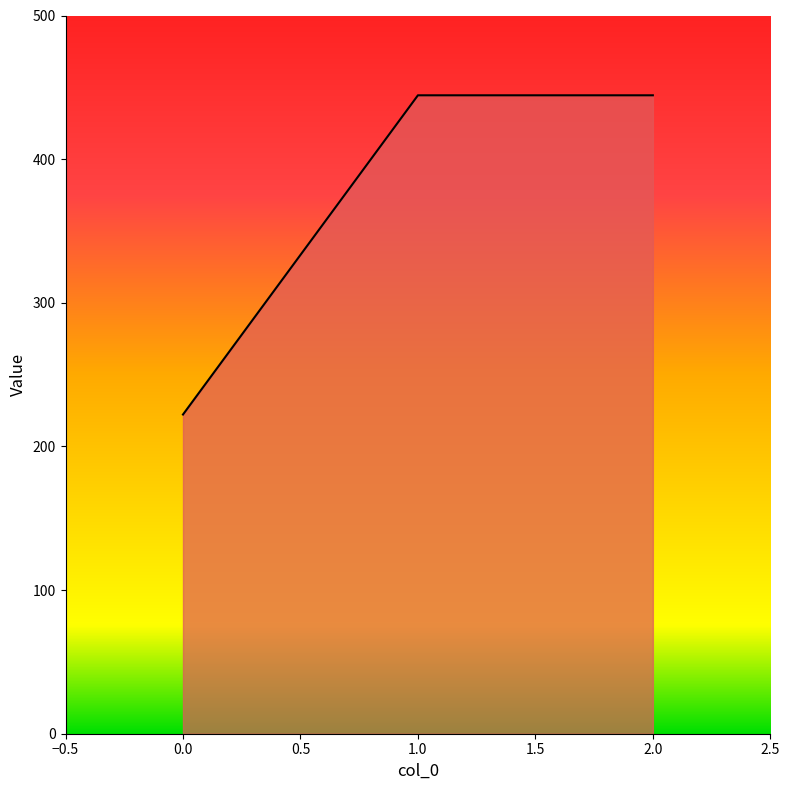

What is the maximum value shown in the chart?

444.4